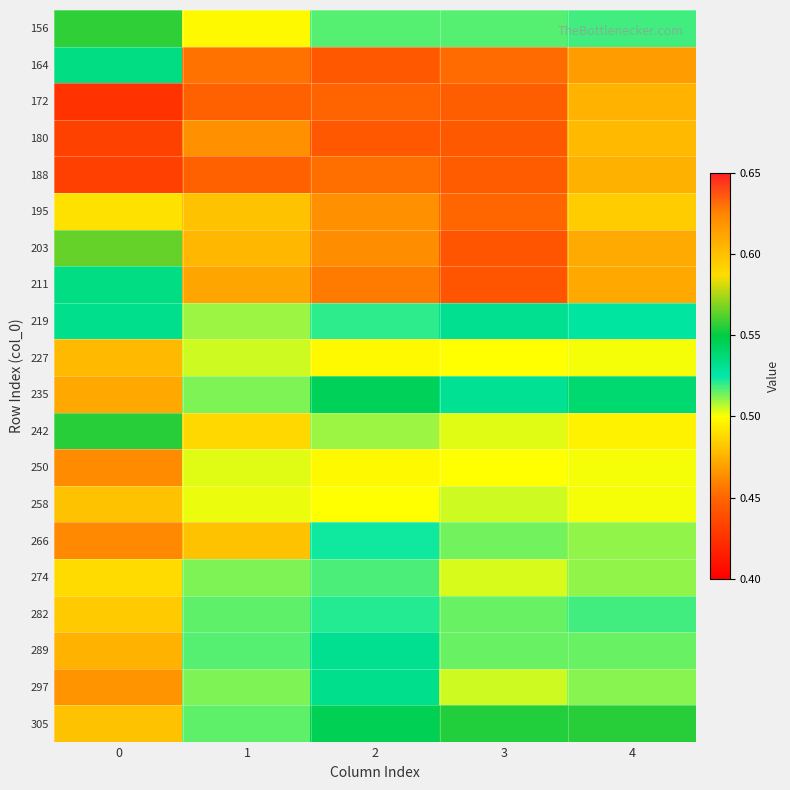

What is the total value across all series at 1?

9.8